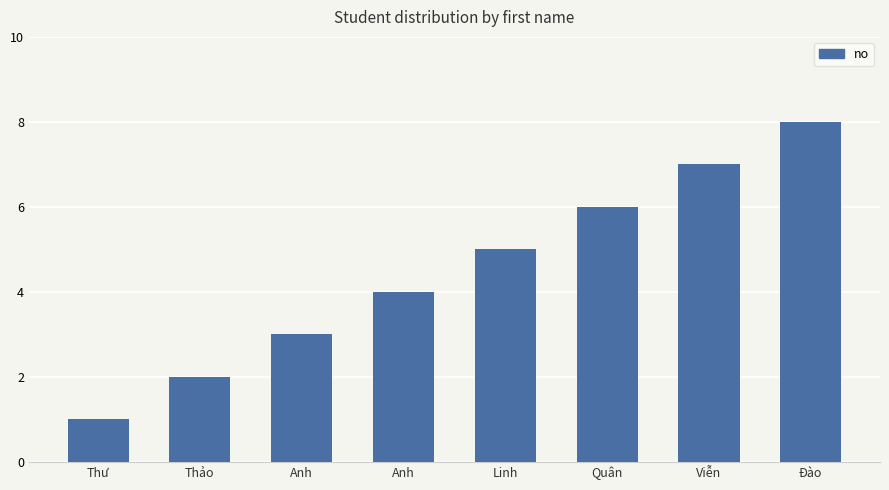

How many data points are less than 5?

4